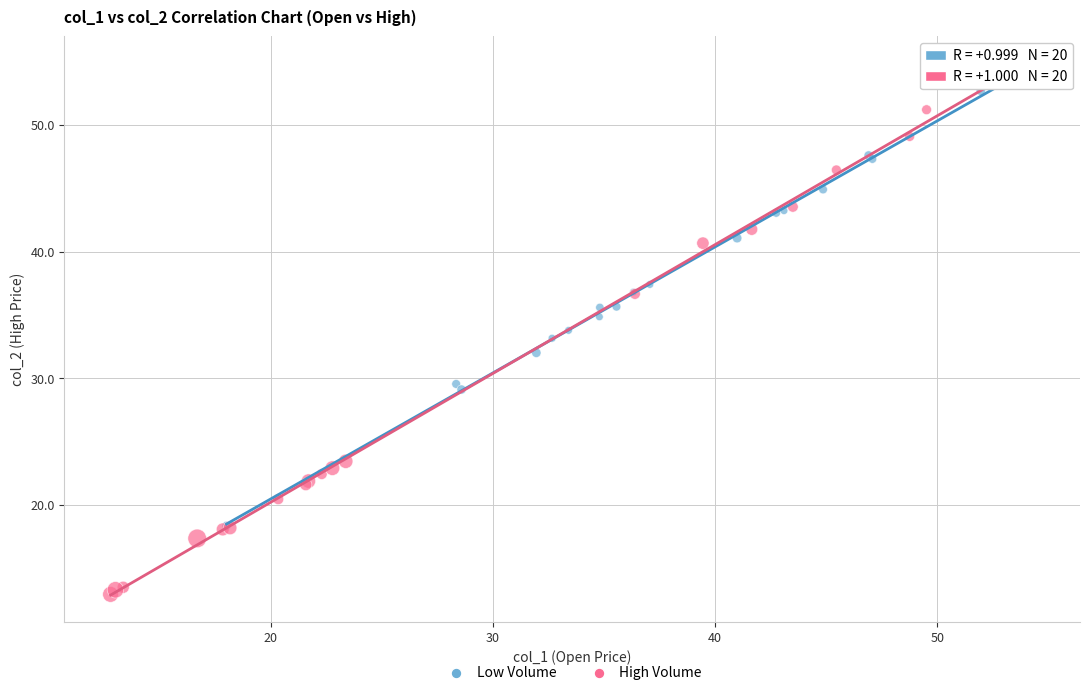

Which series reaches the minimum Y coordinate?

High Volume